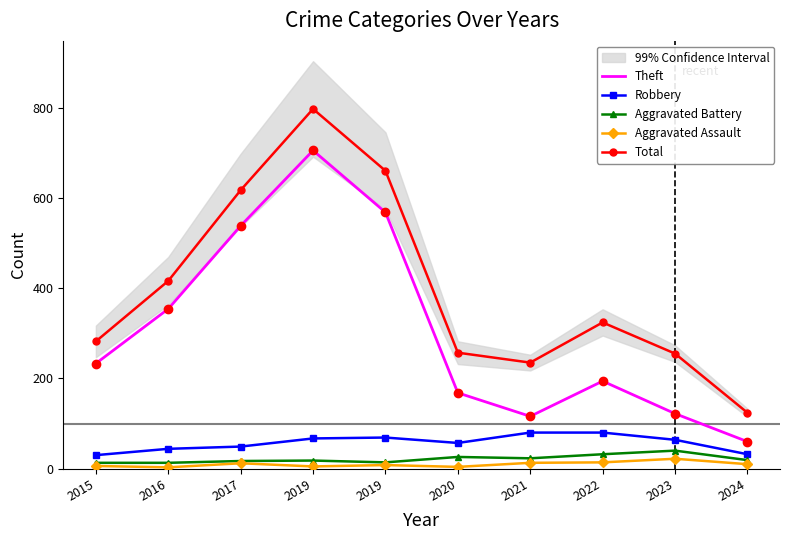

How many values in the Aggravated Battery series exceed 19?

4